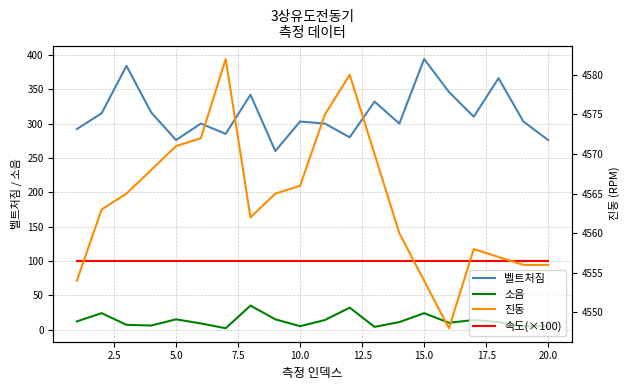

Is it true that 속도(×100) equals 54 at 18?

False